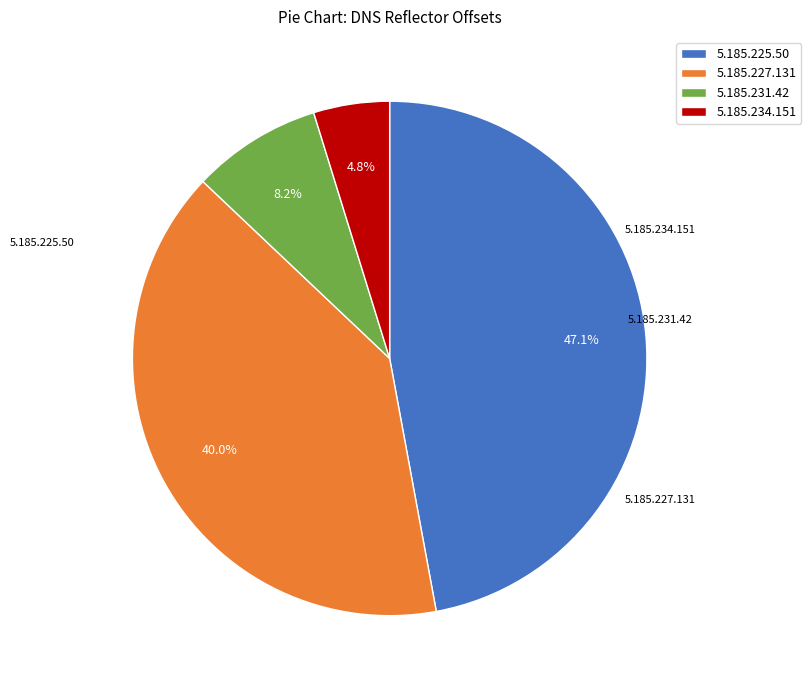

To the nearest percent, what is the combined percentage of 5.185.227.131 and 5.185.234.151?

45%